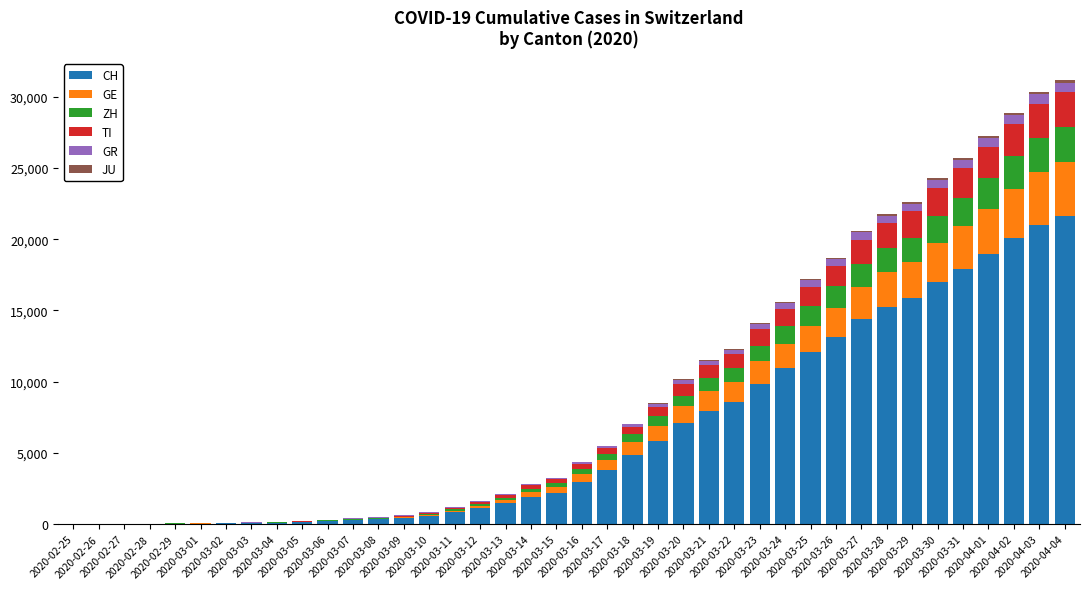

What is the difference between the maximum and minimum values in the JU series?

154